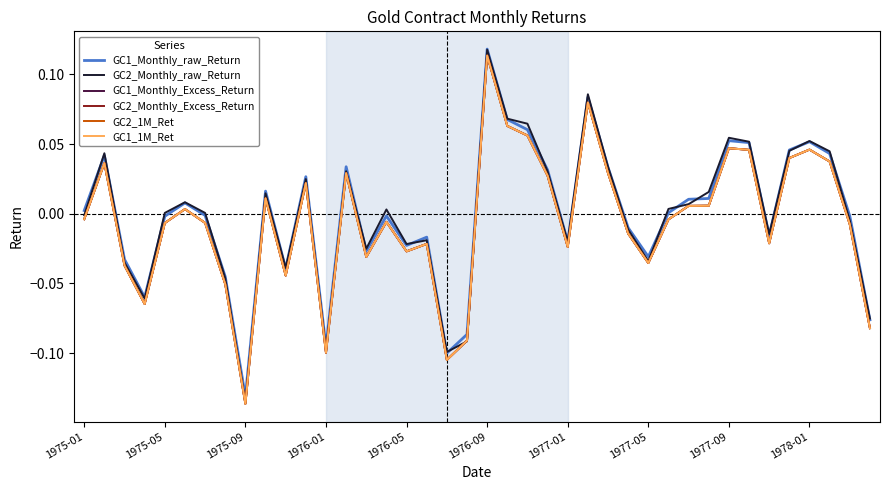

What is the sum of all GC2_Monthly_Excess_Return values?

-0.2